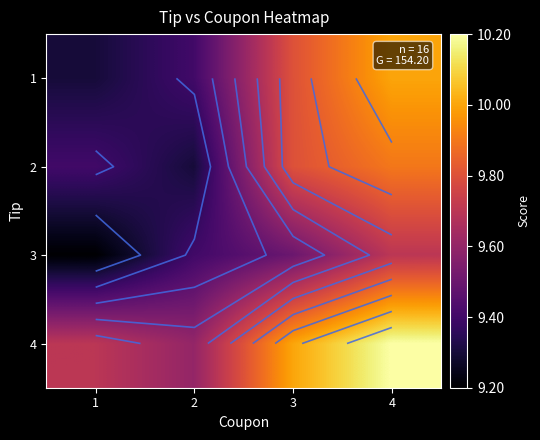

What is the total value across all series at 2?

37.7